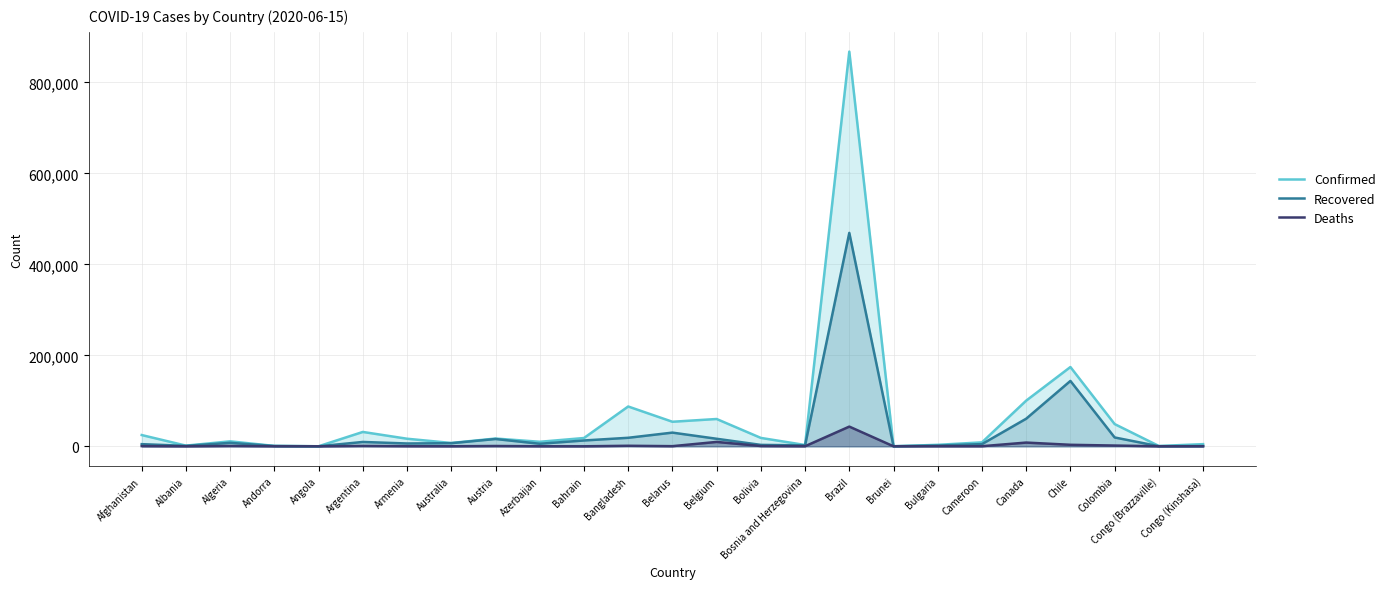

Reading left to right, transcribe all the data shown in this chart.

Confirmed: 24766	1521	10919	853	140	31577	16667	7335	17109	9957	18227	87520	53973	60029	18459	2893	867624	141	3290	8681	100404	174293	48896	728	4778
Recovered: 4725	1044	7606	781	61	9564	6214	6851	16059	5583	12818	18730	30103	16589	3113	2119	469141	138	1730	4836	60668	143704	19460	221	600
Deaths: 471	36	767	51	6	833	269	102	677	119	42	1171	308	9655	611	163	43332	2	174	212	8218	3323	1670	24	107